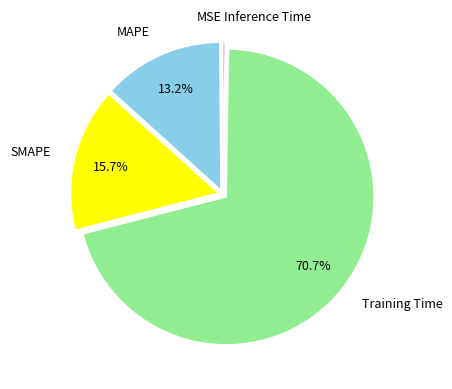

What is the largest slice in the pie chart?

Training Time